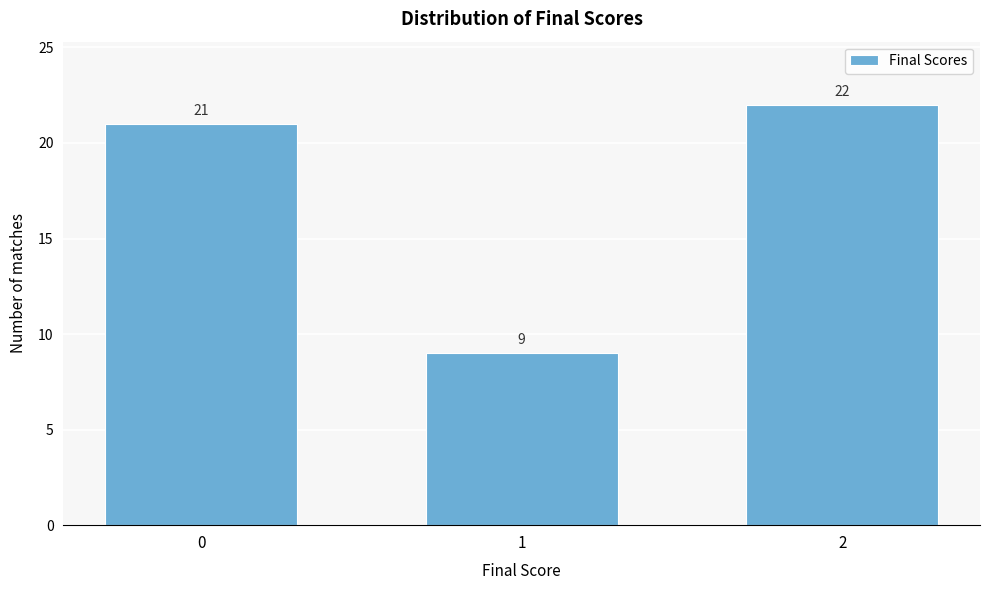

Reading left to right, extract all data points from this chart.

0=21	1=9	2=22